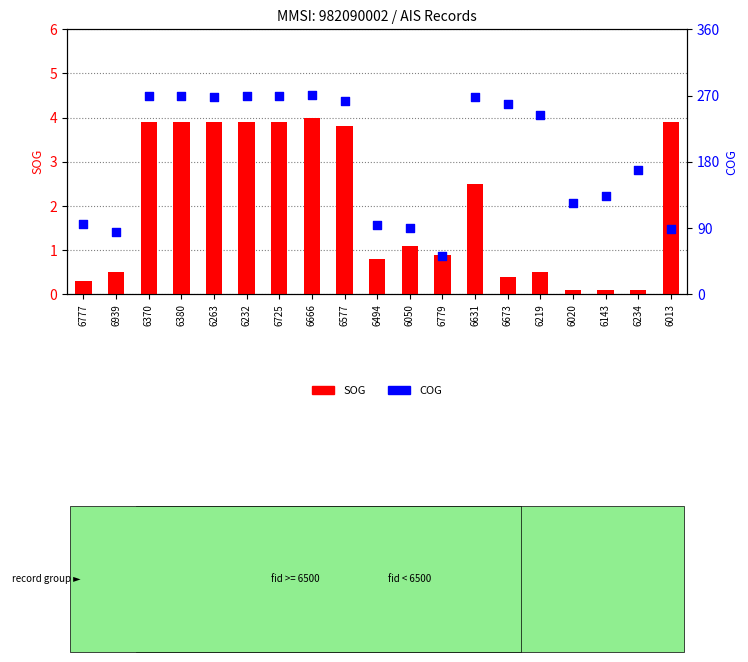

Which series contains the highest Y value?

COG